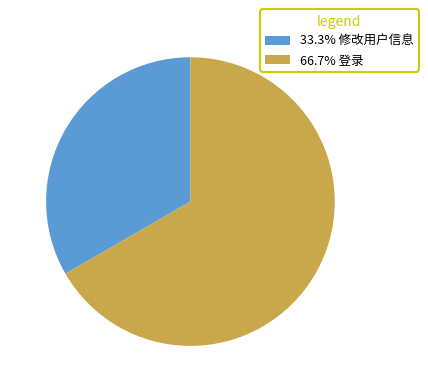

Approximately how many times larger is the value at 66.7% 登录 compared to 33.3% 修改用户信息?

2.0